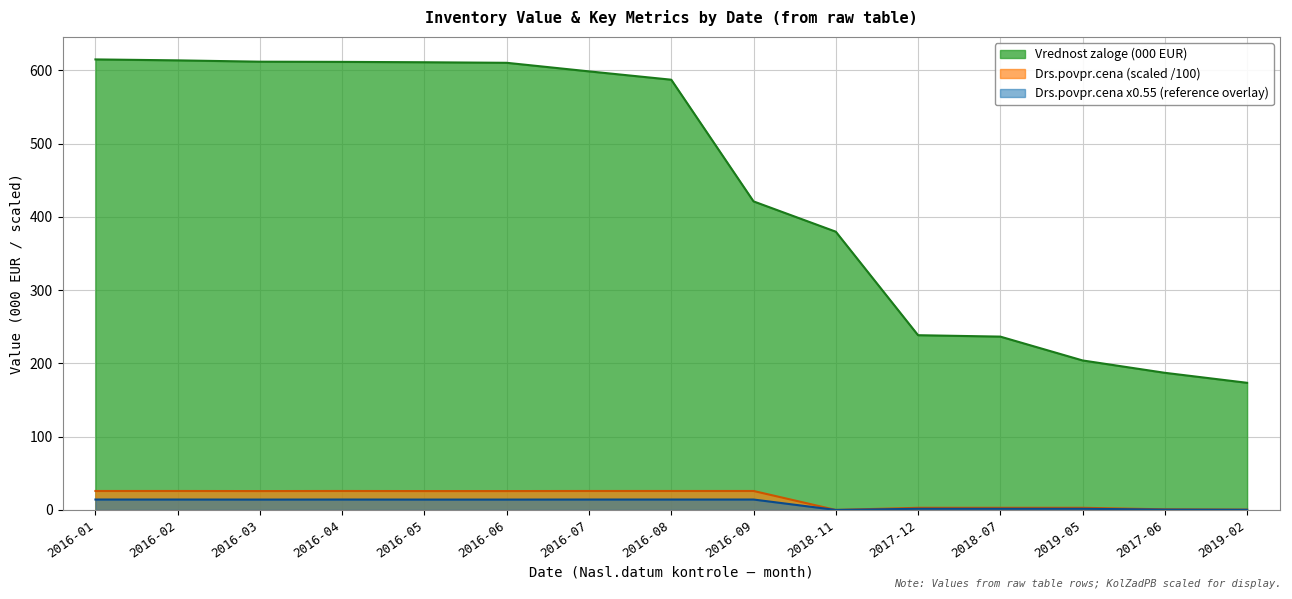

Between 2016-03 and 2019-05, which series saw the biggest shift?

Vrednost zaloge (000 EUR)